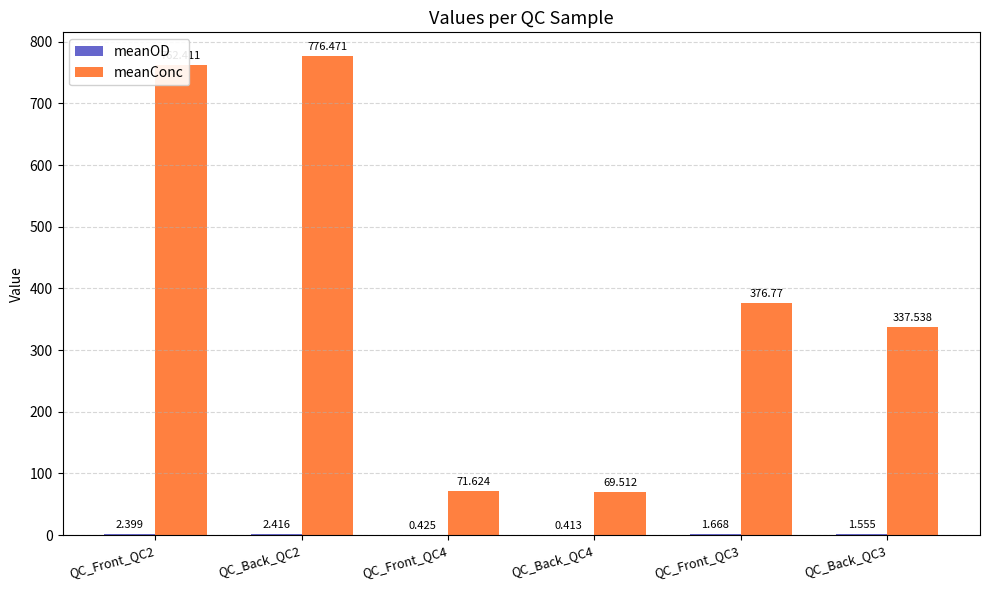

Which series changed the most between QC_Front_QC4 and QC_Back_QC4?

meanConc